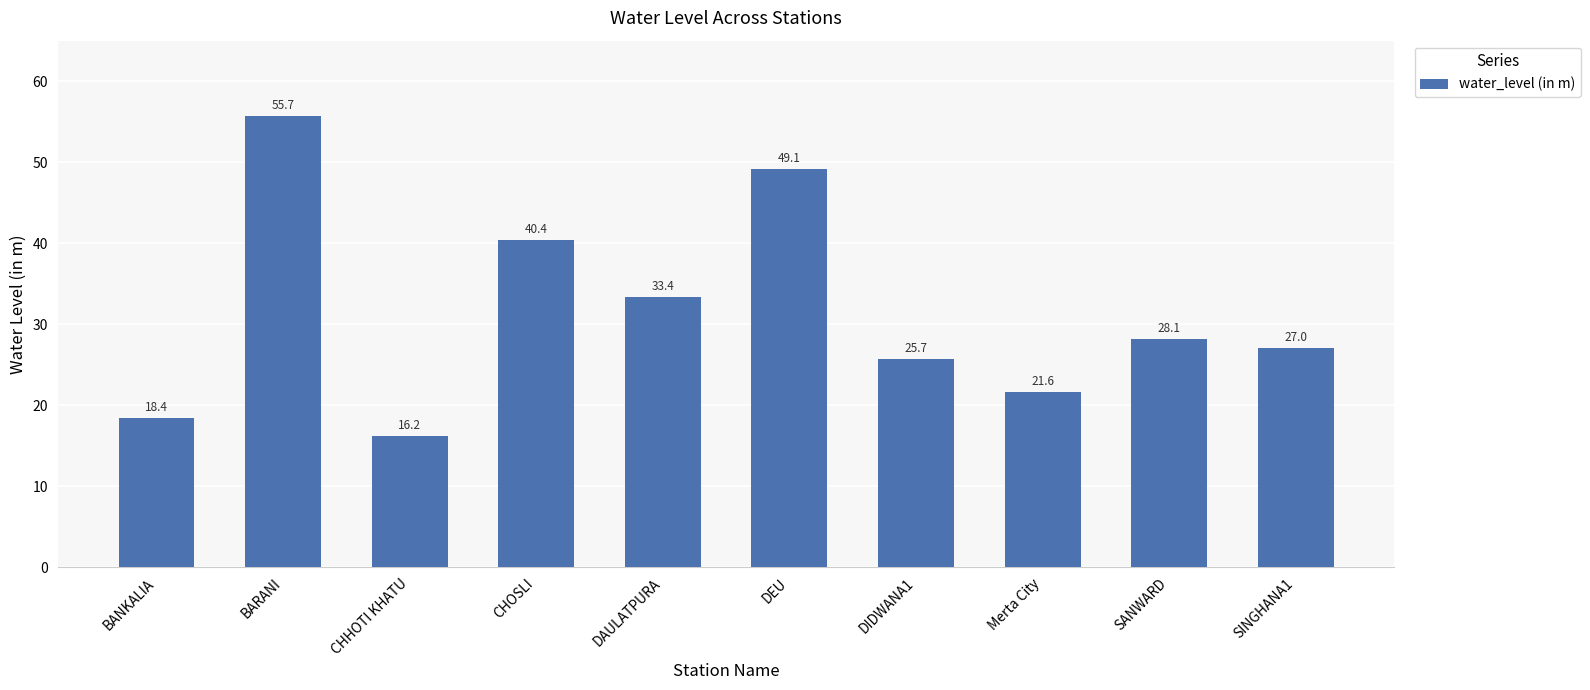

Are the bars horizontal?

No